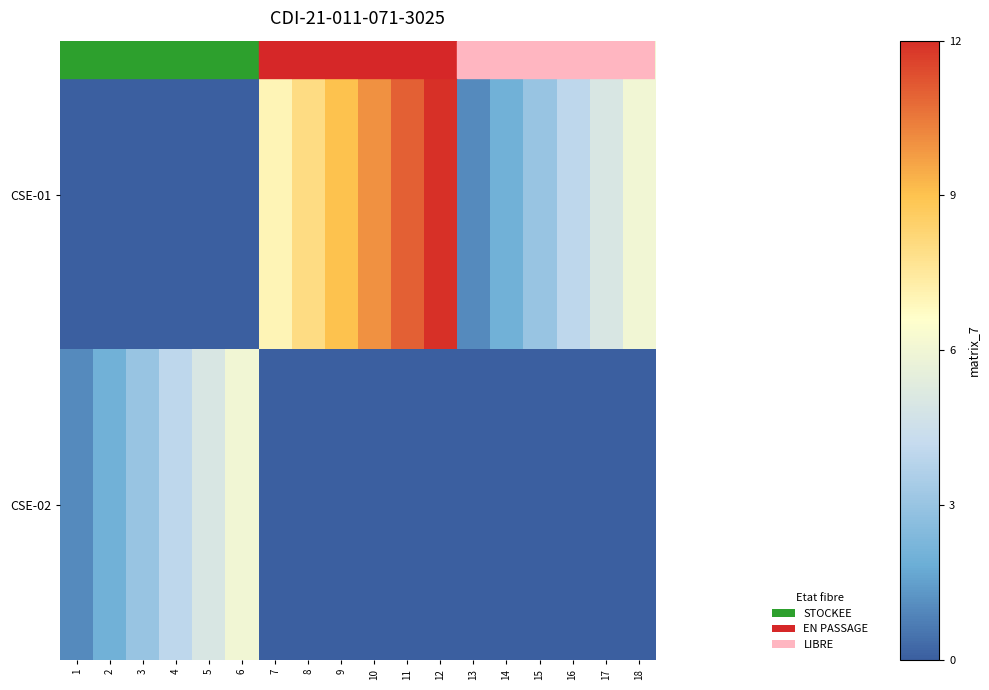

Which series has the largest range (max minus min)?

CSE-01